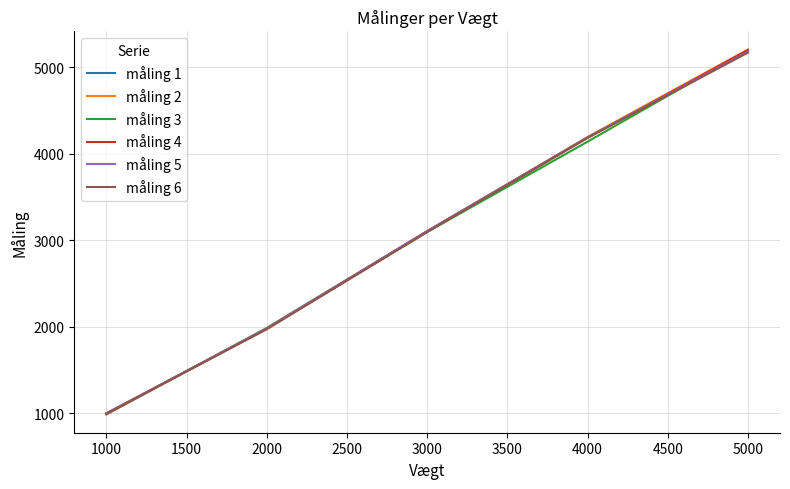

Is it true that måling 1 equals 5181.1 at 5000?

True